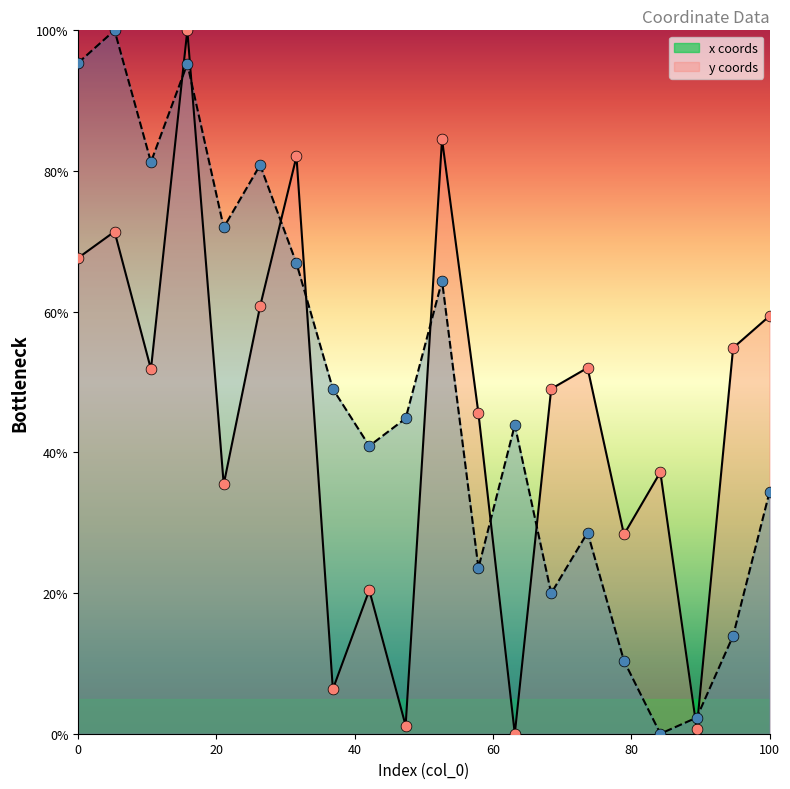

Which series reaches the maximum Y coordinate?

x